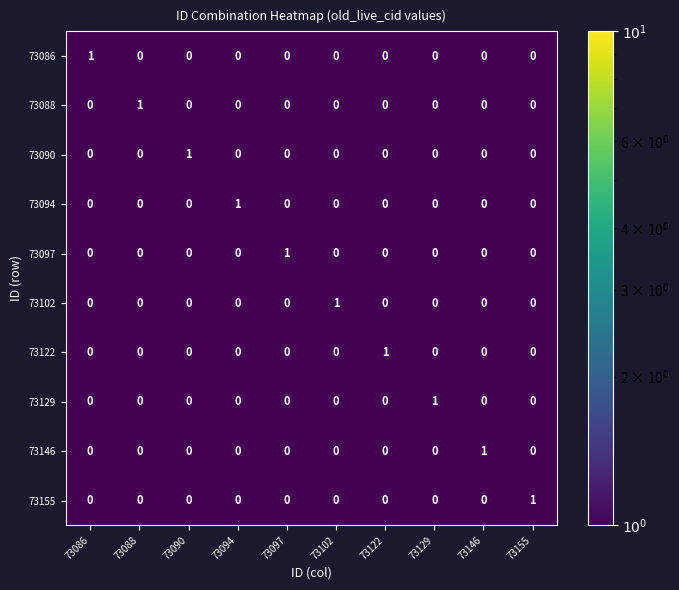

Count the 73094 values in the range 0 to 1.

10